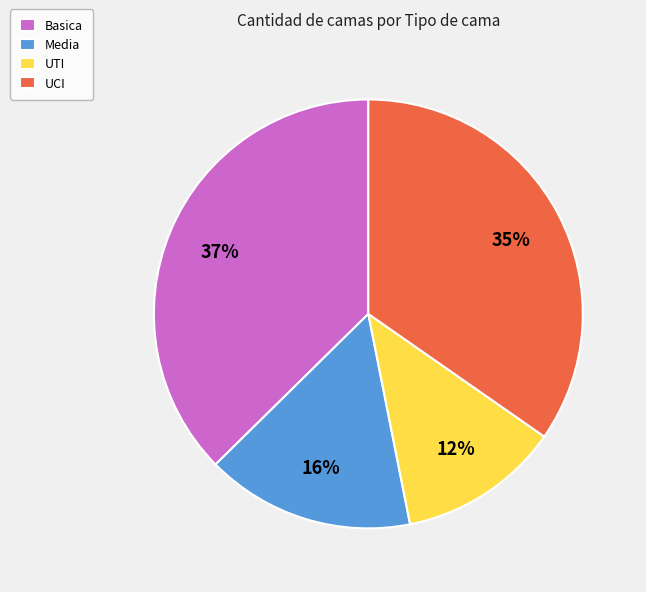

To the nearest percent, what percentage of the pie is UCI?

35%